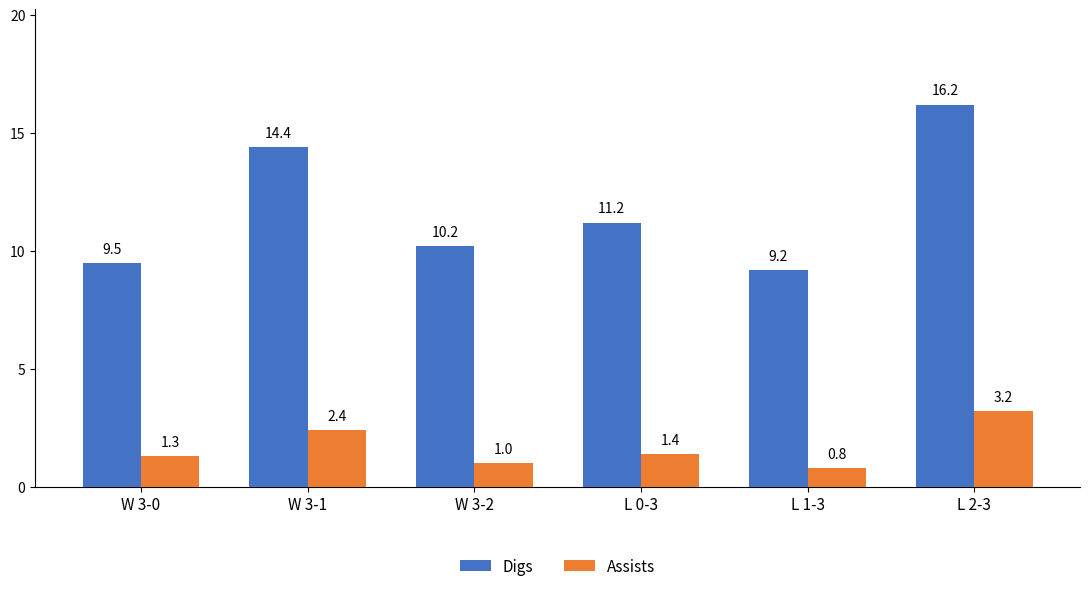

What is the spread (max minus min) of values at L 1-3?

8.4